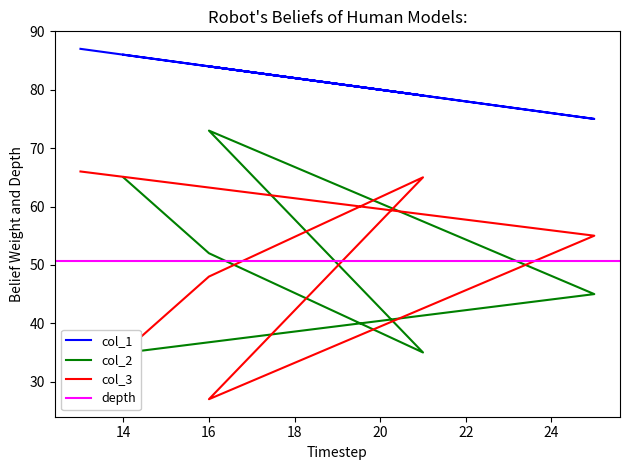

What is the sum of all col_1 values?

495